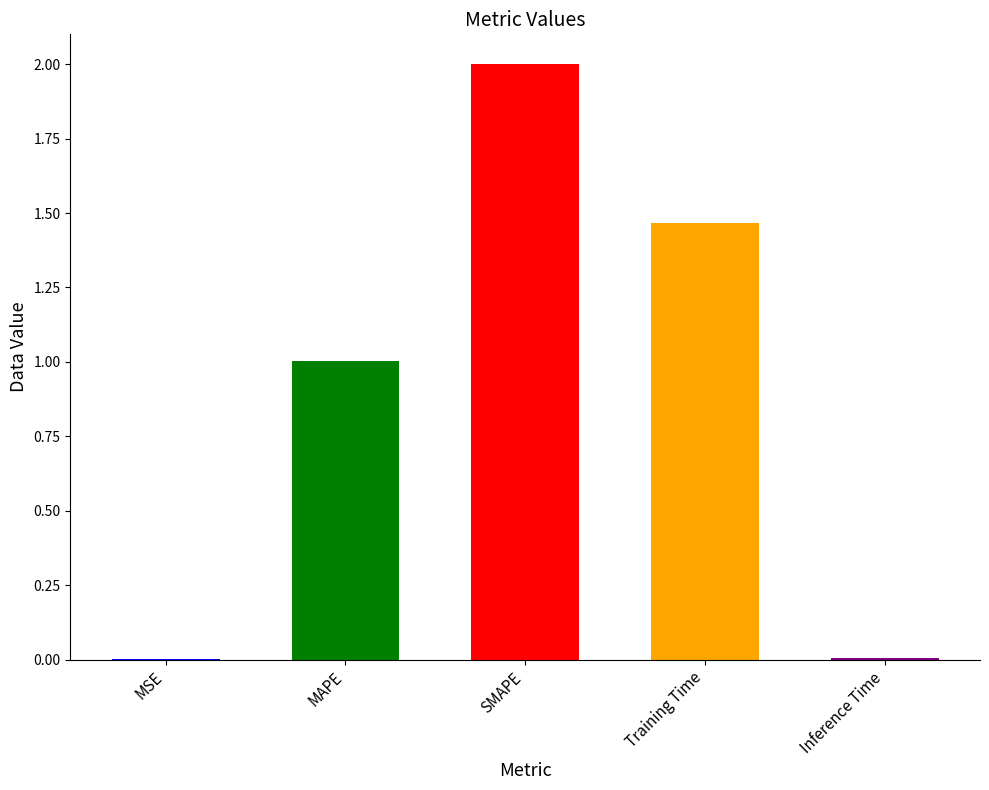

What is the ratio of the value at Training Time to the value at SMAPE?

0.7